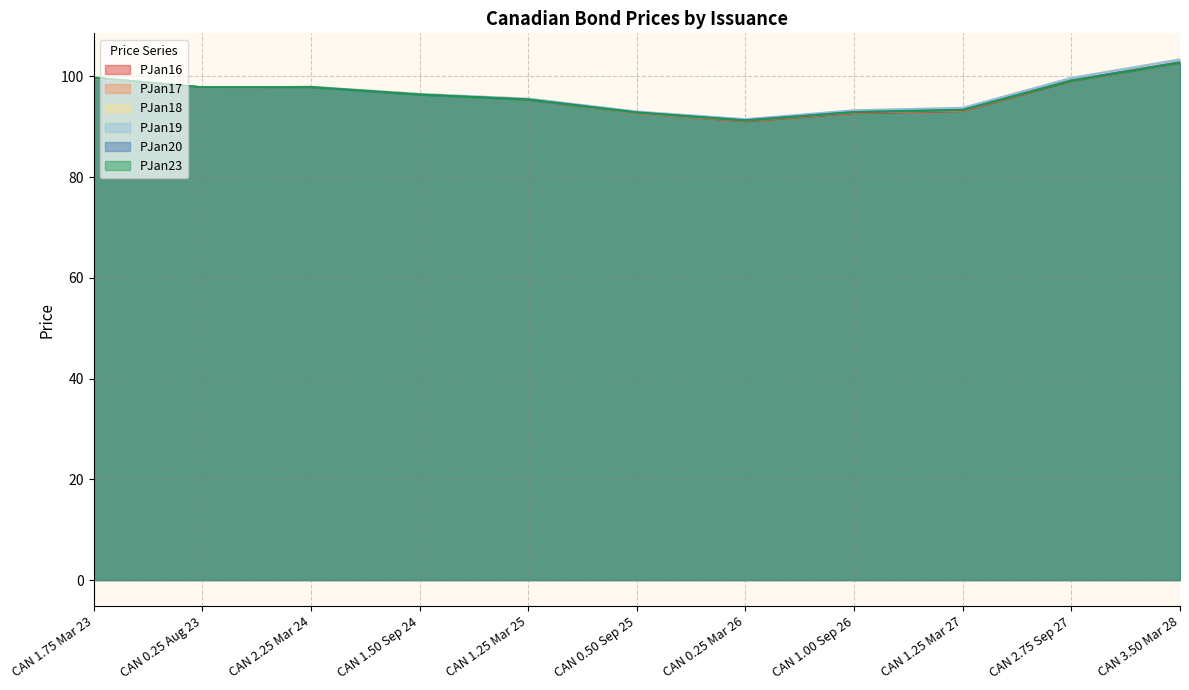

Reading right to left, what are all the values shown in this chart?

PJan16: CAN 3.50 Mar 28=102.7	CAN 2.75 Sep 27=99.1	CAN 1.25 Mar 27=93.1	CAN 1.00 Sep 26=92.7	CAN 0.25 Mar 26=91.1	CAN 0.50 Sep 25=92.7	CAN 1.25 Mar 25=95.4	CAN 1.50 Sep 24=96.5	CAN 2.25 Mar 24=97.9	CAN 0.25 Aug 23=97.8	CAN 1.75 Mar 23=99.7
PJan17: CAN 3.50 Mar 28=102.8	CAN 2.75 Sep 27=99.2	CAN 1.25 Mar 27=93.2	CAN 1.00 Sep 26=92.8	CAN 0.25 Mar 26=91.2	CAN 0.50 Sep 25=92.8	CAN 1.25 Mar 25=95.4	CAN 1.50 Sep 24=96.5	CAN 2.25 Mar 24=97.9	CAN 0.25 Aug 23=97.8	CAN 1.75 Mar 23=99.7
PJan18: CAN 3.50 Mar 28=103.4	CAN 2.75 Sep 27=99.7	CAN 1.25 Mar 27=93.7	CAN 1.00 Sep 26=93.2	CAN 0.25 Mar 26=91.4	CAN 0.50 Sep 25=93.0	CAN 1.25 Mar 25=95.6	CAN 1.50 Sep 24=96.6	CAN 2.25 Mar 24=98.0	CAN 0.25 Aug 23=97.8	CAN 1.75 Mar 23=99.7
PJan19: CAN 3.50 Mar 28=103.4	CAN 2.75 Sep 27=99.7	CAN 1.25 Mar 27=93.8	CAN 1.00 Sep 26=93.3	CAN 0.25 Mar 26=91.5	CAN 0.50 Sep 25=93.0	CAN 1.25 Mar 25=95.6	CAN 1.50 Sep 24=96.5	CAN 2.25 Mar 24=97.9	CAN 0.25 Aug 23=97.8	CAN 1.75 Mar 23=99.7
PJan20: CAN 3.50 Mar 28=102.8	CAN 2.75 Sep 27=99.2	CAN 1.25 Mar 27=93.4	CAN 1.00 Sep 26=93.0	CAN 0.25 Mar 26=91.3	CAN 0.50 Sep 25=92.9	CAN 1.25 Mar 25=95.4	CAN 1.50 Sep 24=96.4	CAN 2.25 Mar 24=97.9	CAN 0.25 Aug 23=97.8	CAN 1.75 Mar 23=99.7
PJan23: CAN 3.50 Mar 28=102.7	CAN 2.75 Sep 27=99.1	CAN 1.25 Mar 27=93.3	CAN 1.00 Sep 26=92.9	CAN 0.25 Mar 26=91.2	CAN 0.50 Sep 25=92.8	CAN 1.25 Mar 25=95.4	CAN 1.50 Sep 24=96.4	CAN 2.25 Mar 24=97.9	CAN 0.25 Aug 23=97.8	CAN 1.75 Mar 23=99.8